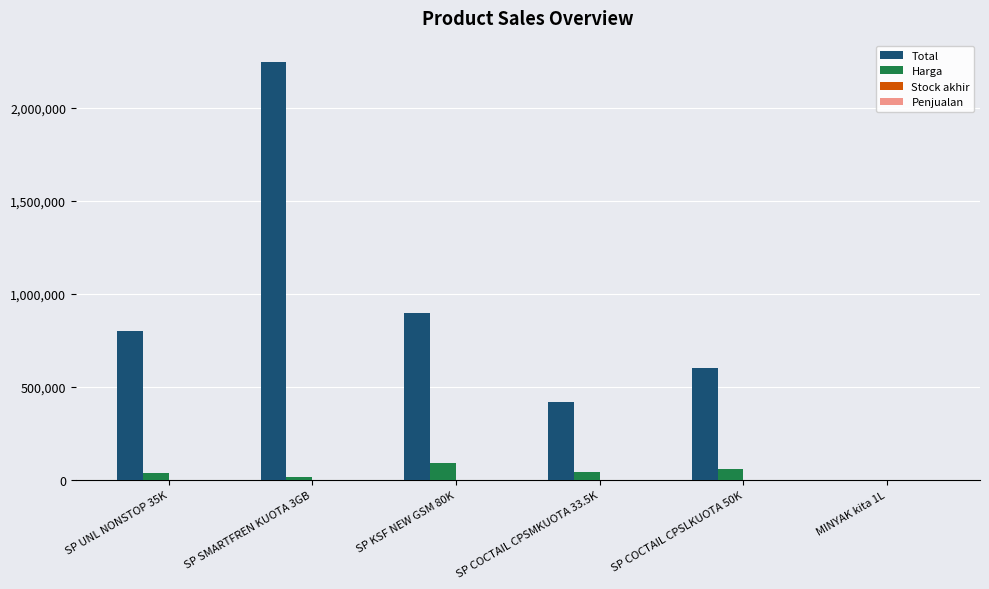

Where is Total nearest to the value 1125042?

SP KSF NEW GSM 80K